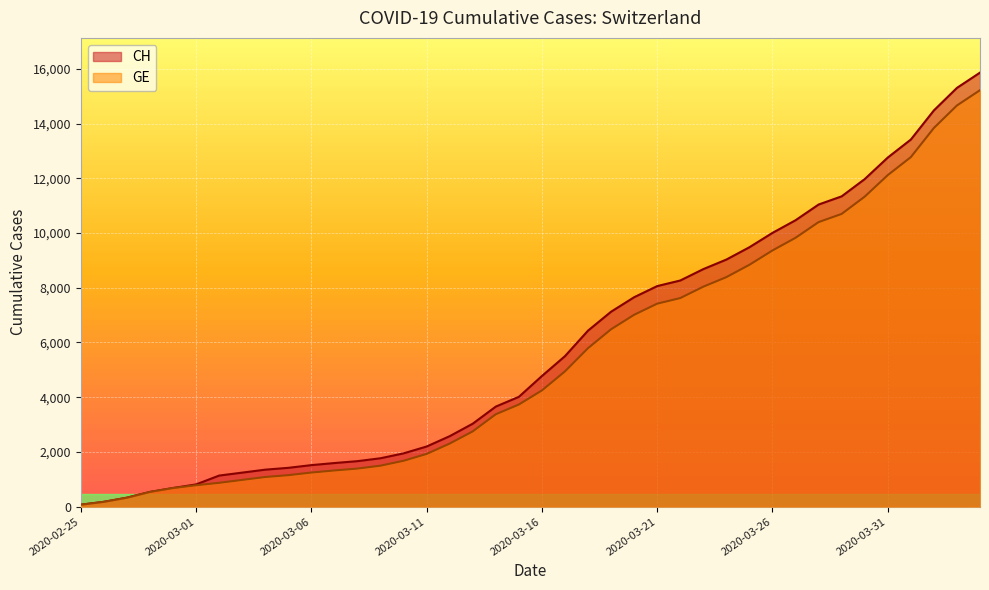

True or false: CH has a value of 1353 at 2020-03-04.

True